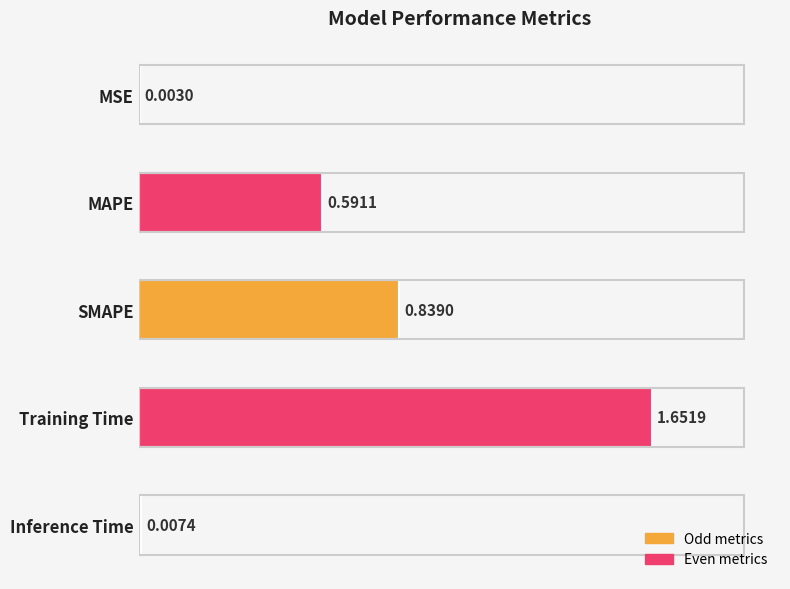

Which category has the highest value across all series?

Training Time